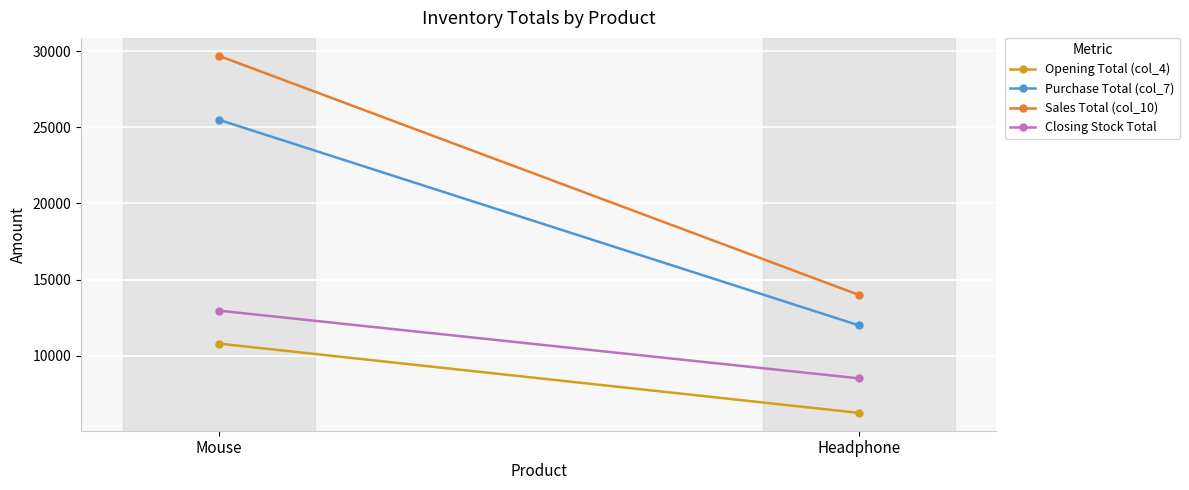

How many series are shown in this chart?

4